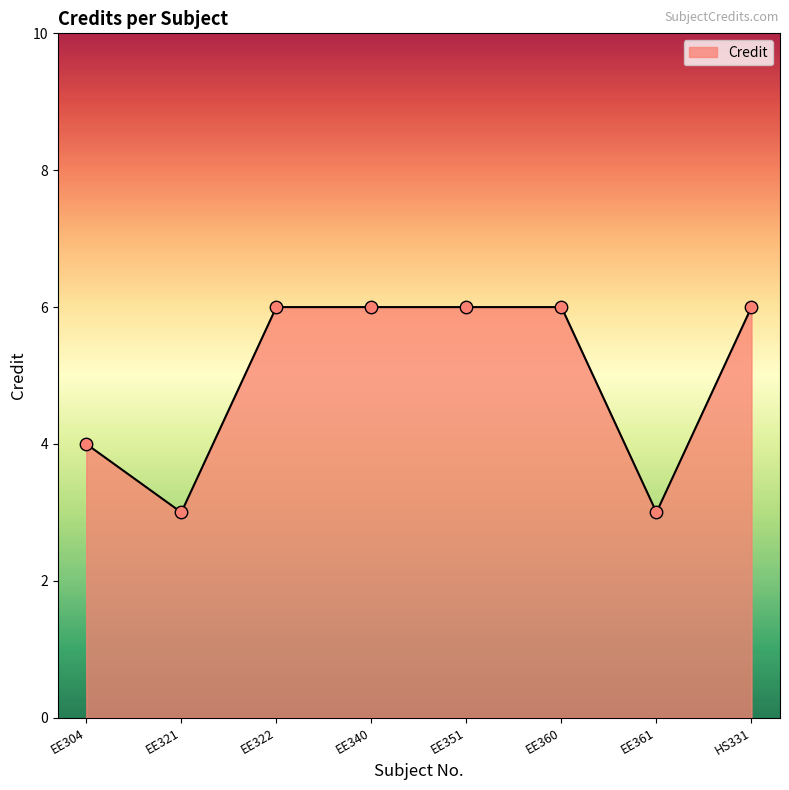

What is the change in value from EE304 to HS331?

+2